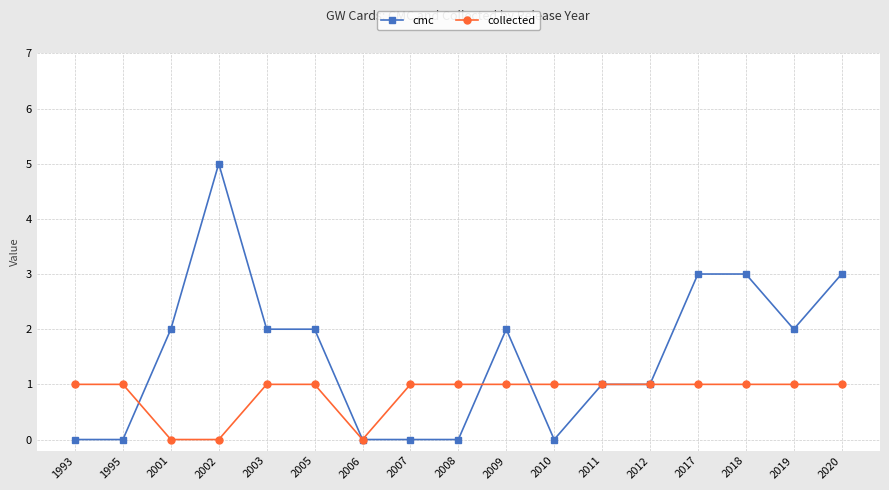

Where is the first local maximum for cmc?

2002